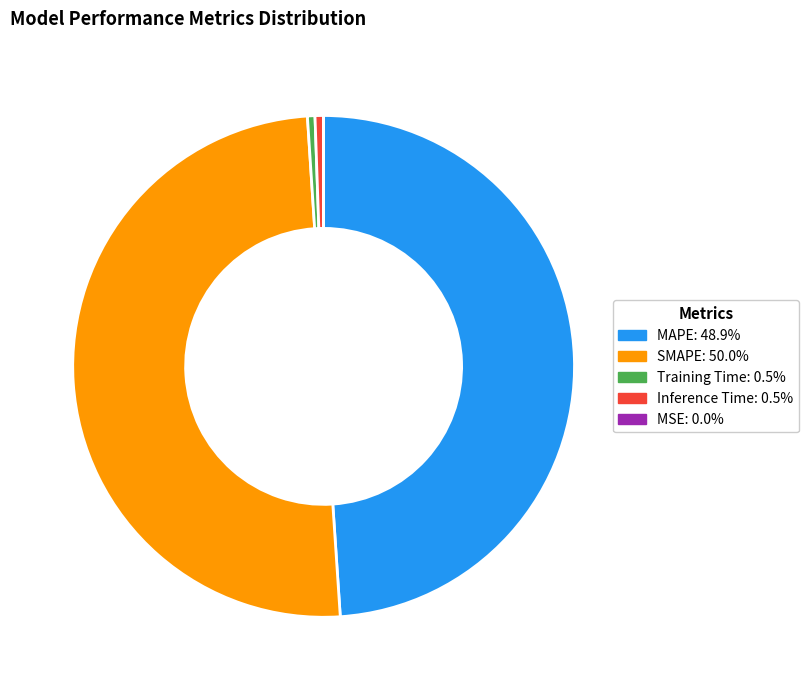

Combined, do Training Time: 0.5% and Inference Time: 0.5% account for over 50%?

No